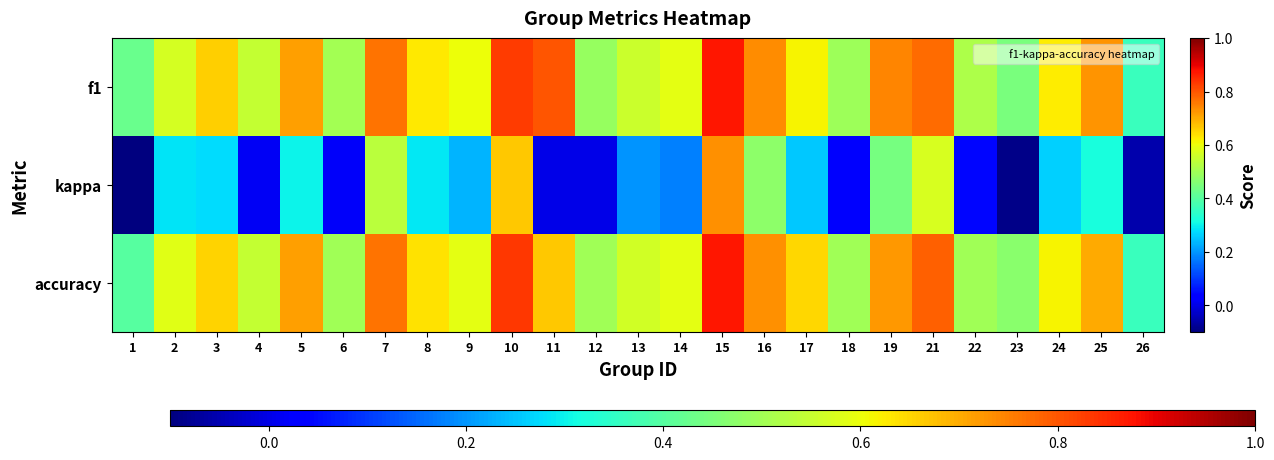

Which series has the largest range (max minus min)?

kappa